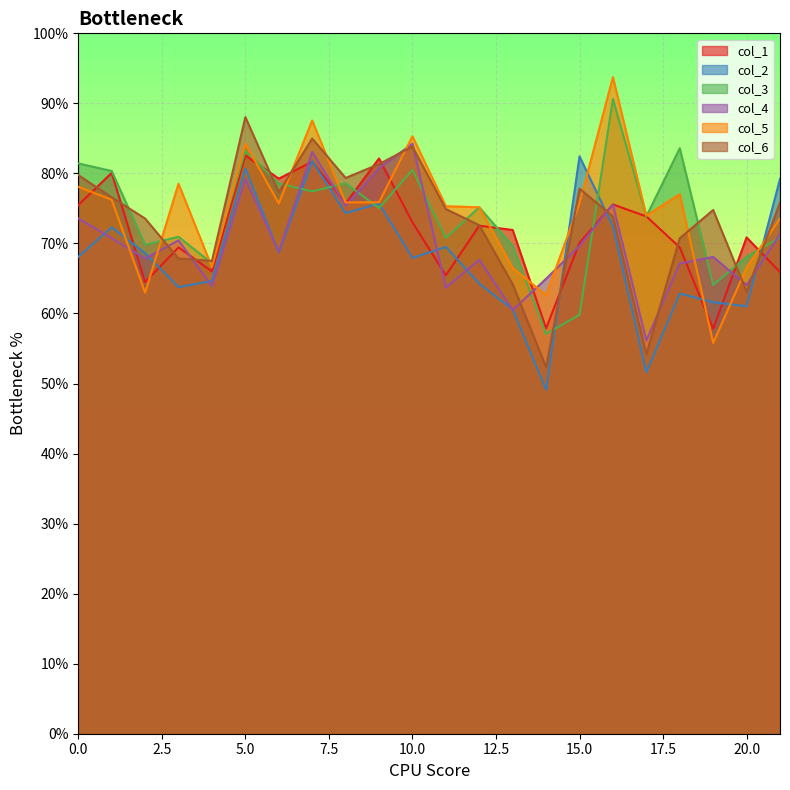

At which category does col_3 reach its first local valley?

2